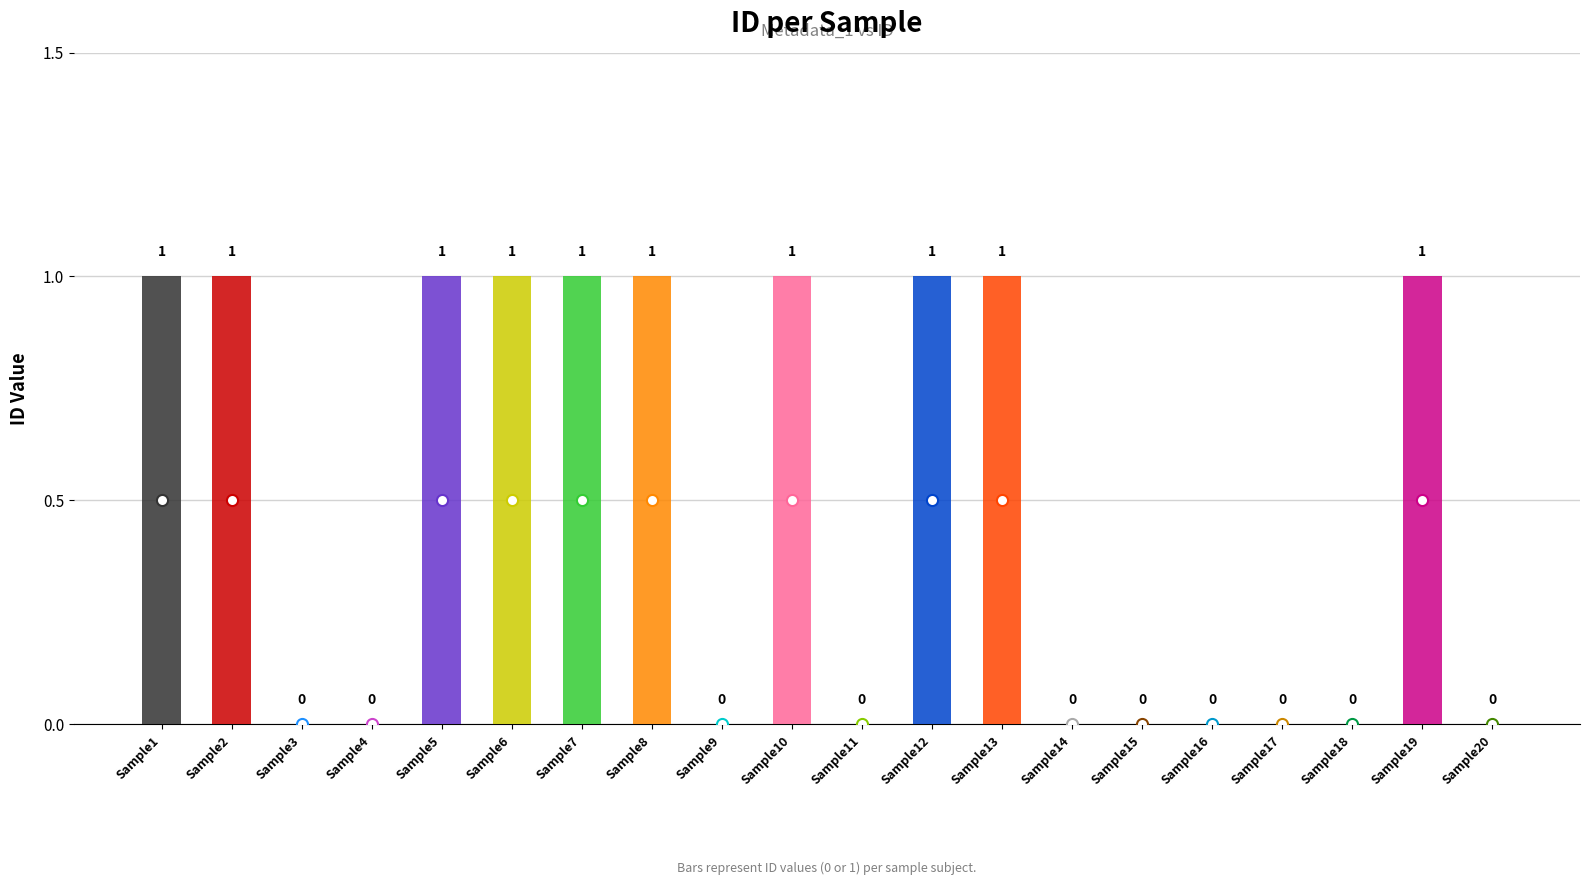

What is the maximum value shown in the chart?

1